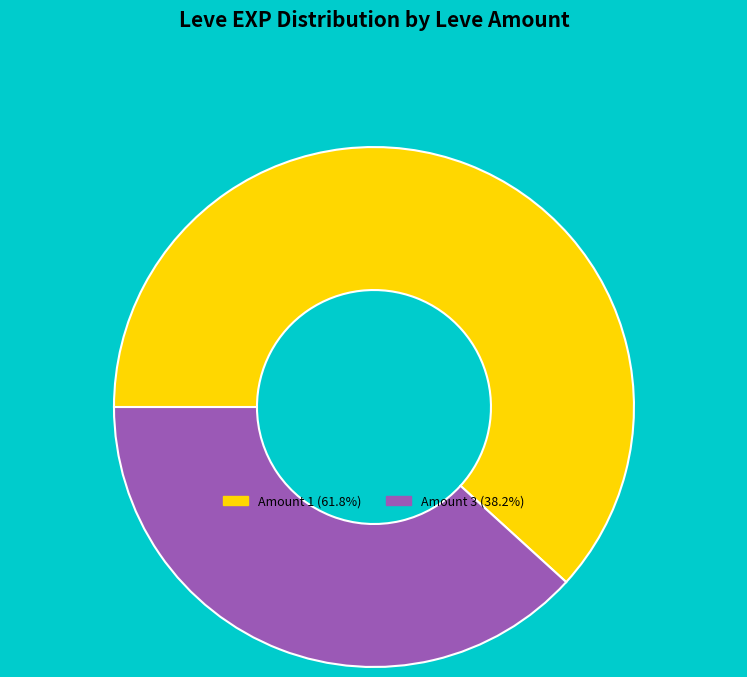

Is there any slice that represents more than half of the pie?

Yes